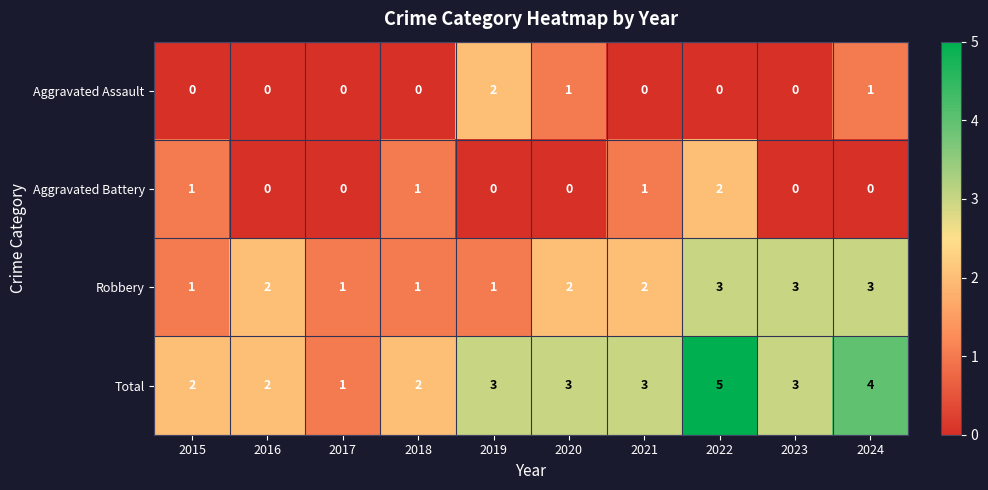

What is the sum of all Robbery values?

19